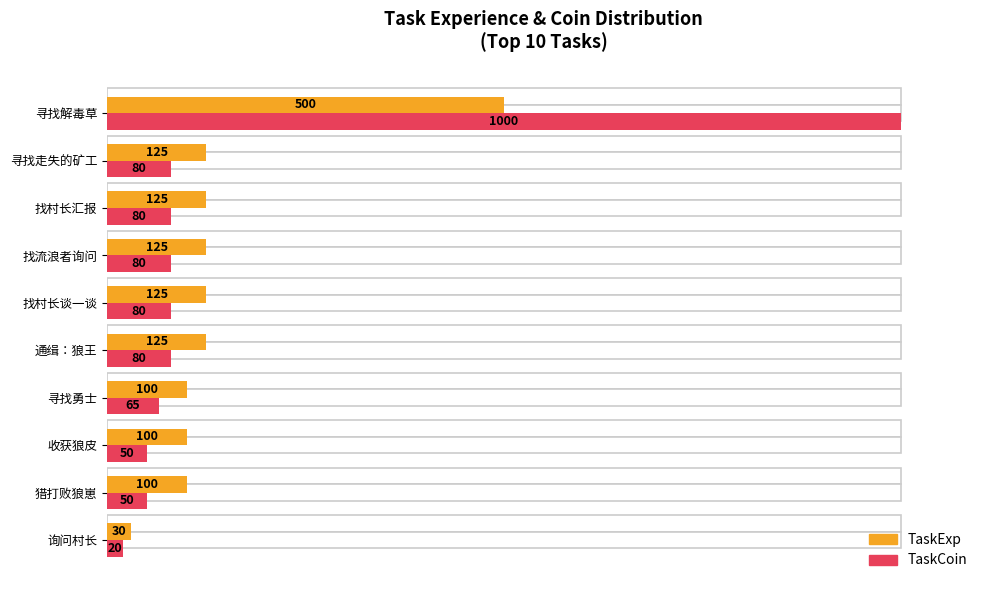

Rank the series by their maximum value, from lowest to highest.

TaskExp, TaskCoin